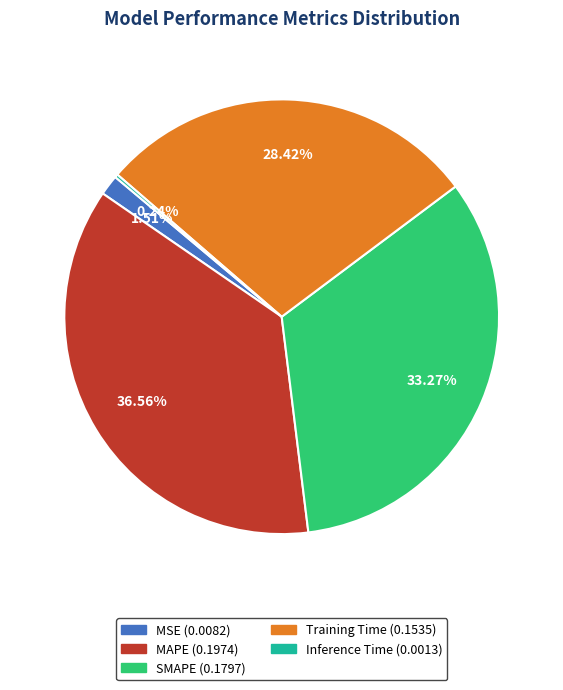

Does MAPE account for over 50% of the chart?

No